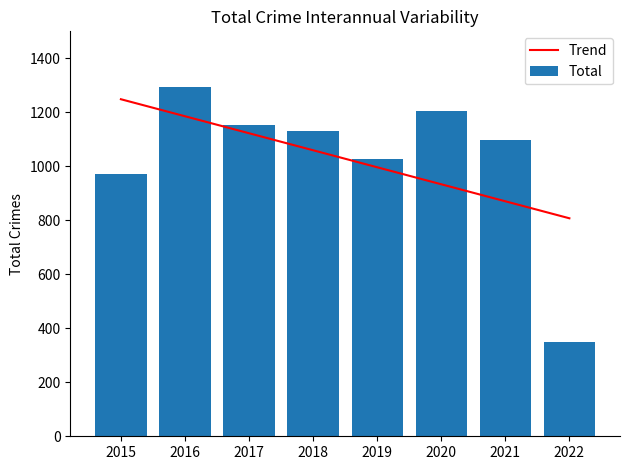

The Trend series shows 1185.5 at 2016. True or false?

True